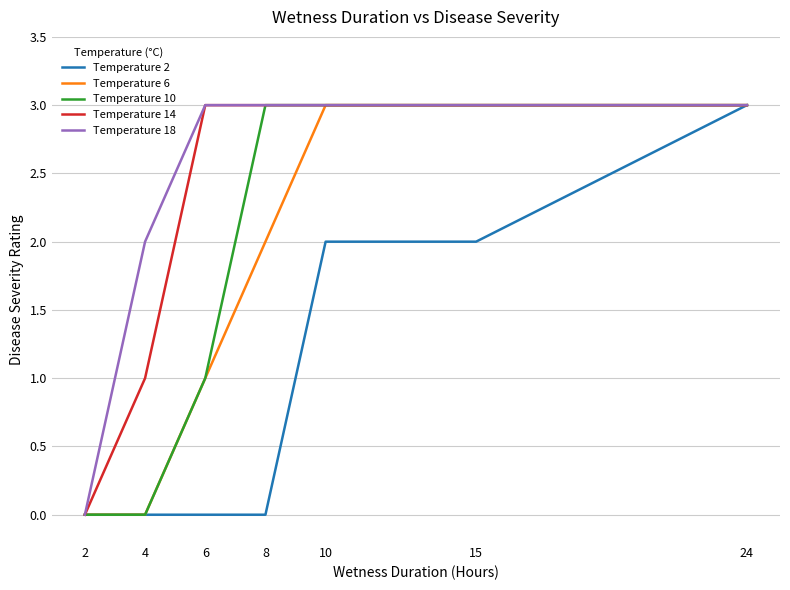

How many distinct data groups are displayed?

5